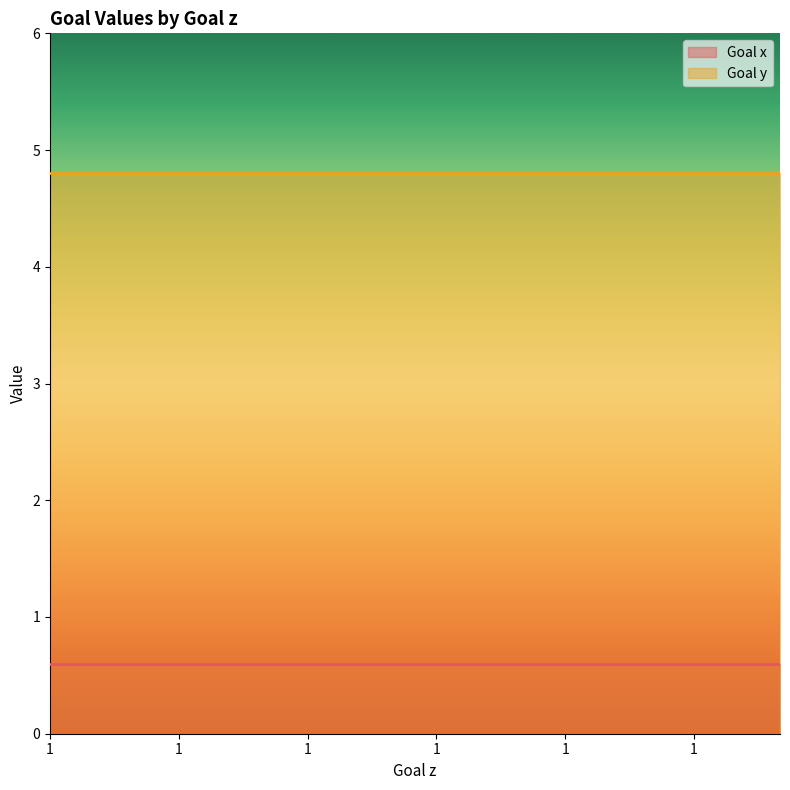

Which series has the widest spread of values?

Goal x